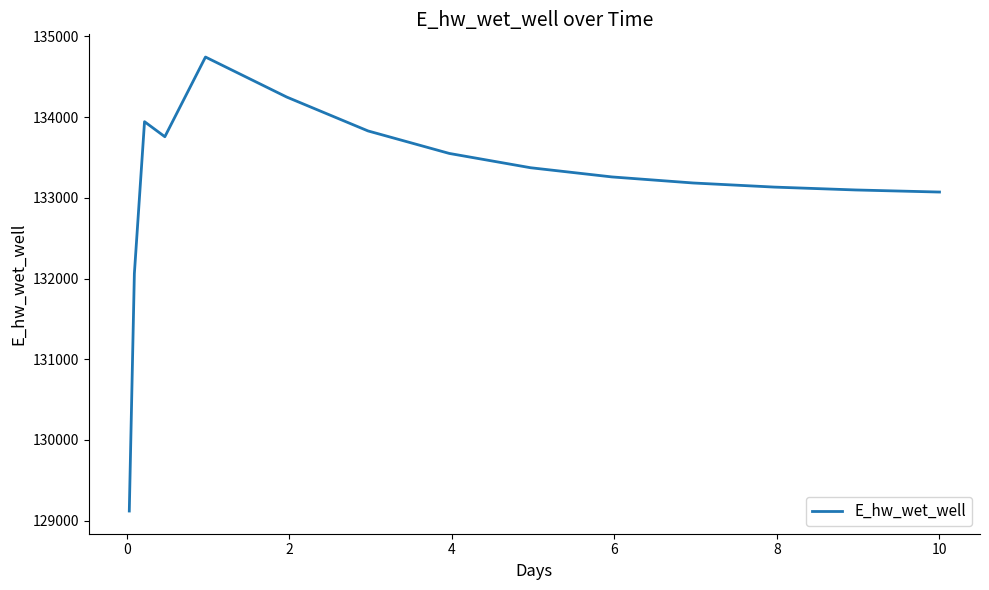

What is the difference between the maximum and minimum values?

5626.9